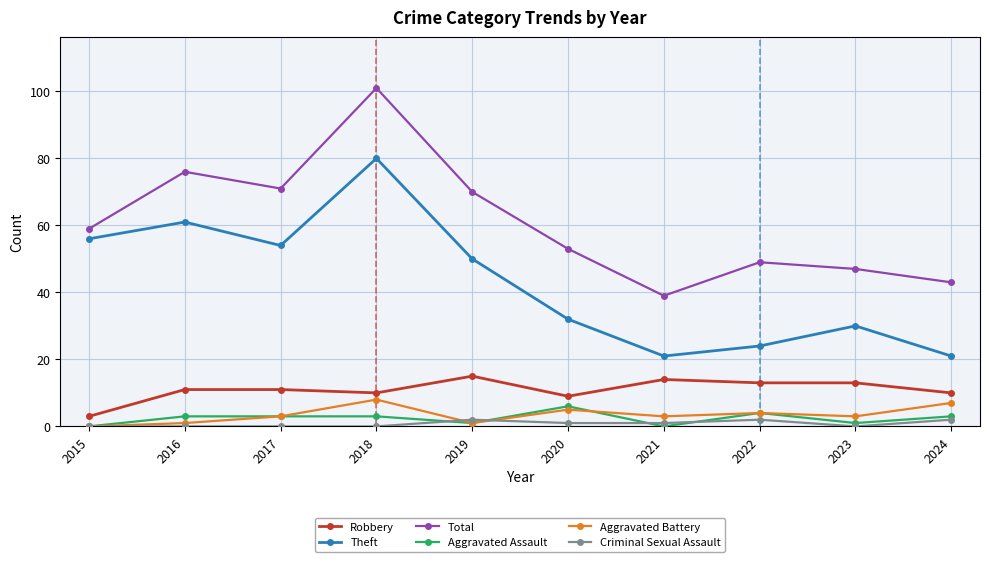

True or false: Total has more than 1 interior local peaks.

True